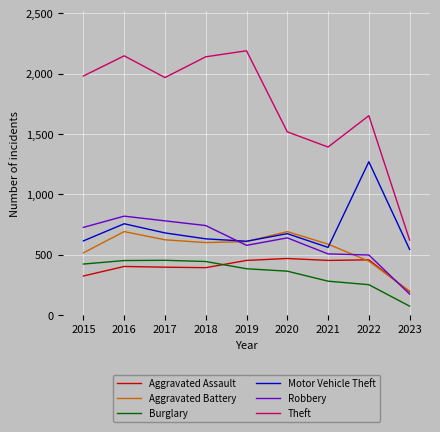

What is the total value across all series at 2016?

5267